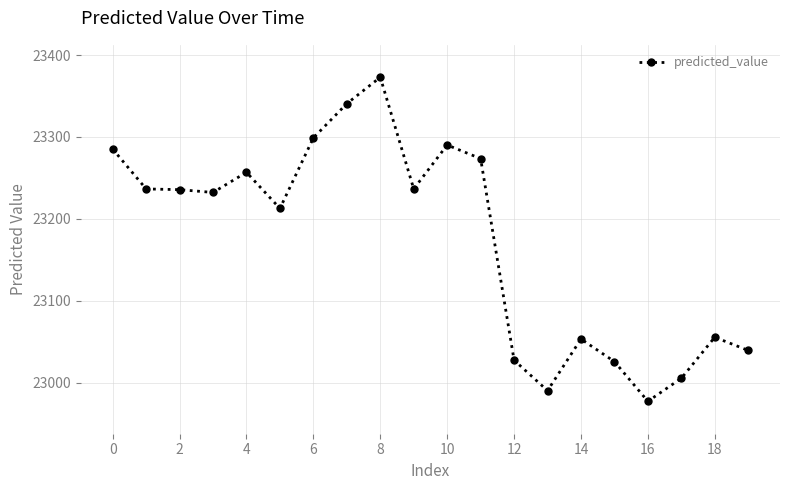

What is the minimum value shown in the chart?

22977.4